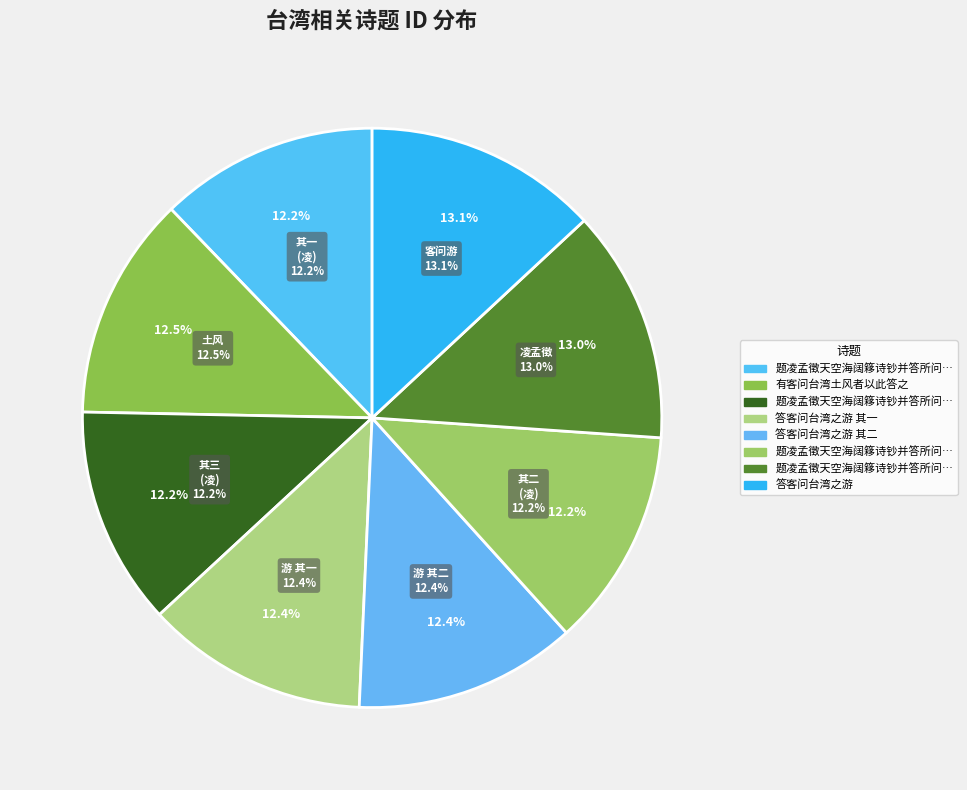

Does 答客问台湾之游 其二 represent more than half of the total?

No